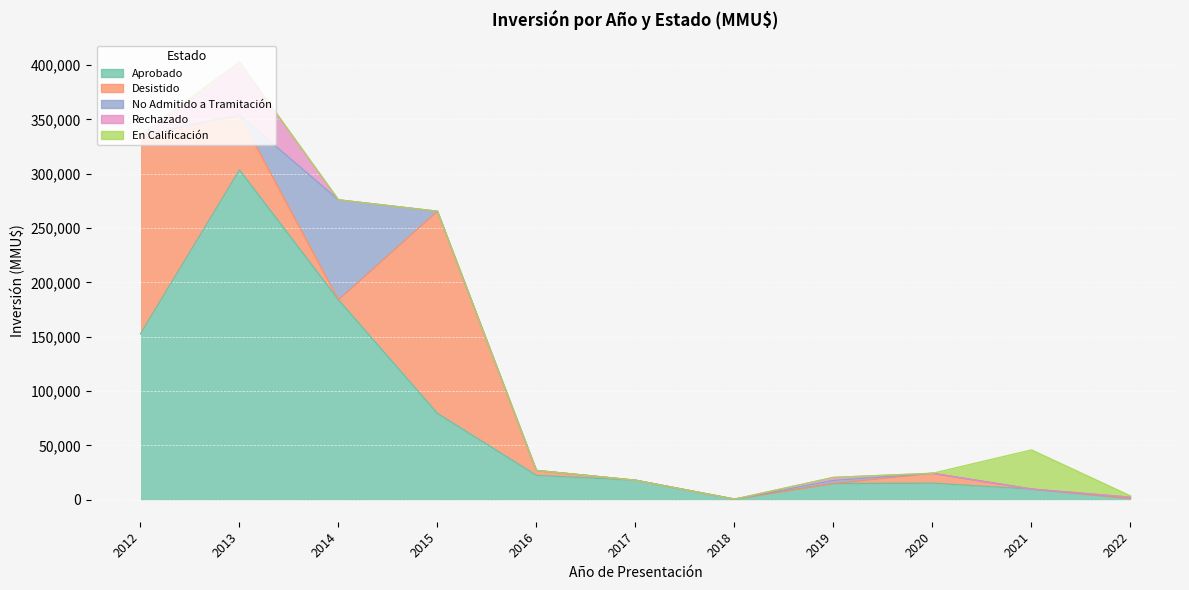

At how many categories does at least one series exceed 32693?

5